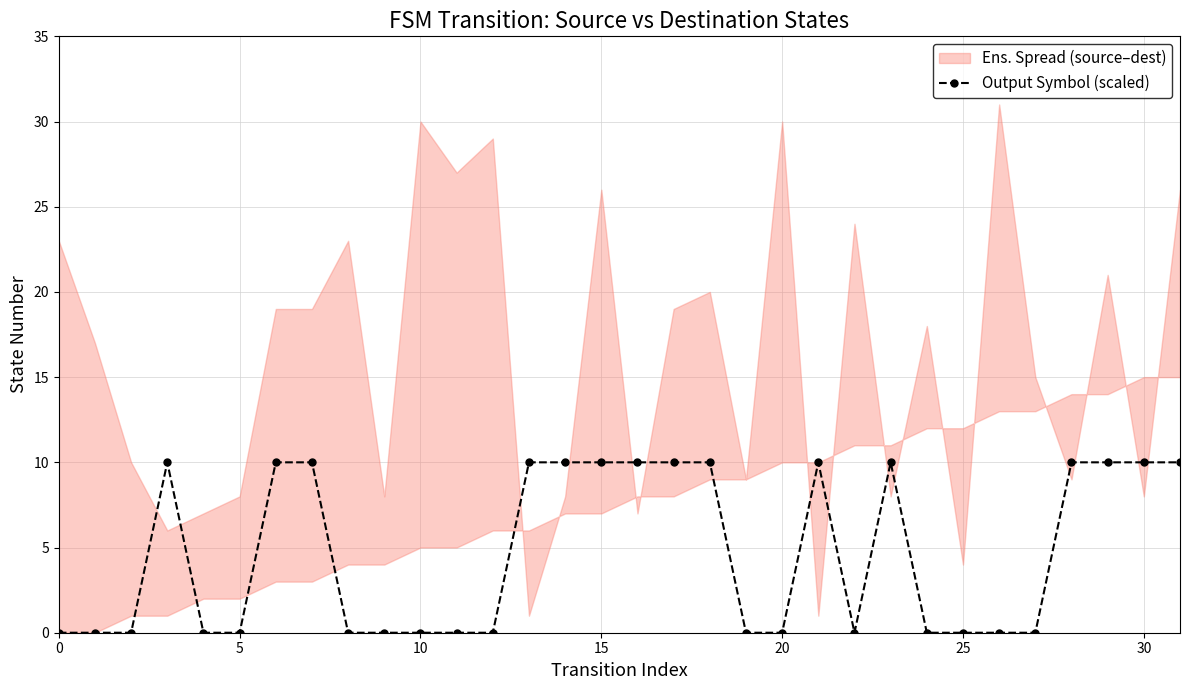

True or false: the data shows 3 at 16.

False